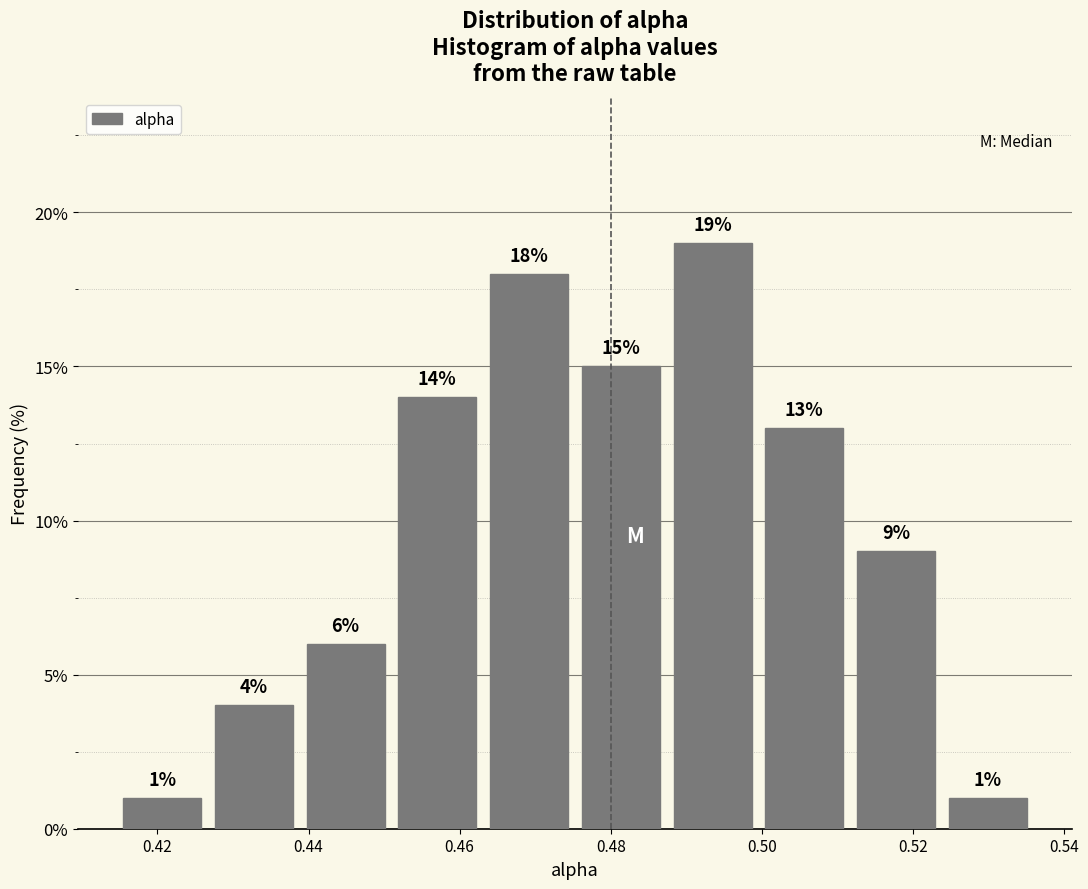

Which range on the x-axis has the tallest bar?

0.488 to 0.500